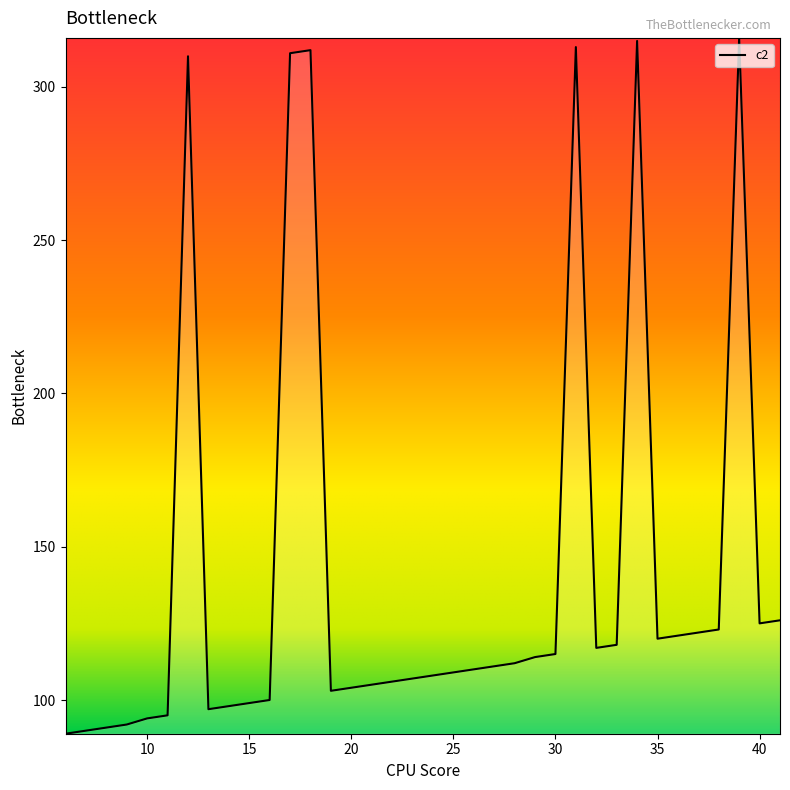

What is the maximum value shown in the chart?

316